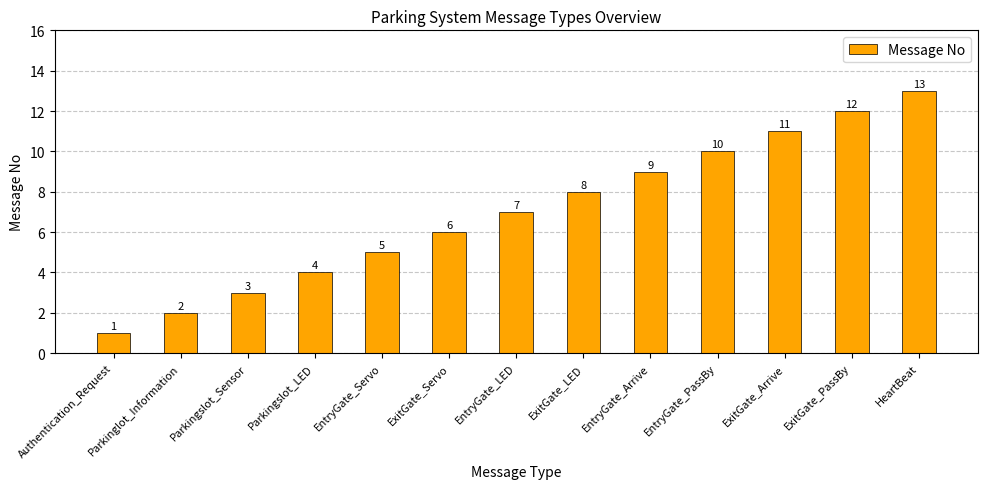

How many data points does each series have?

13